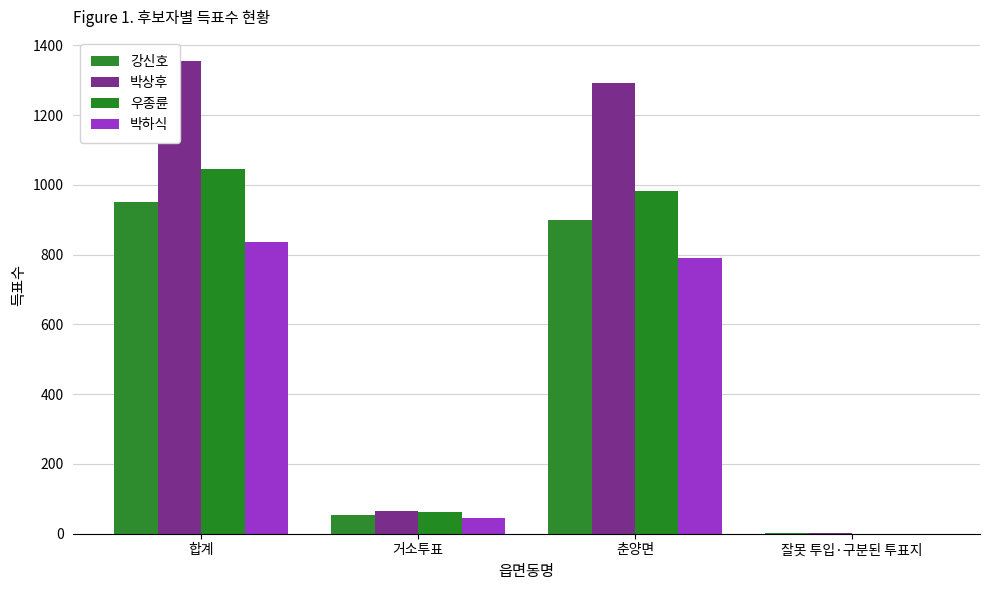

Between 합계 and 잘못 투입·구분된 투표지, which is larger?

합계